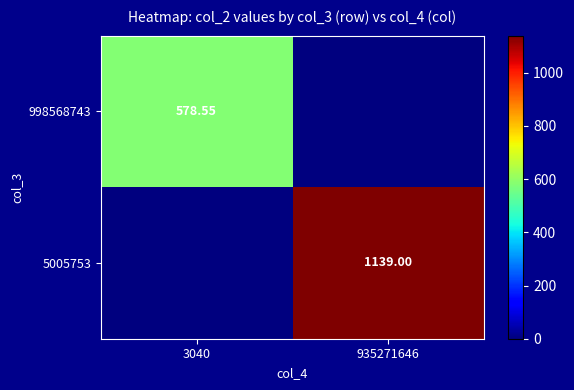

Is the value of 5005753 at 935271646 greater than the value of 998568743 at 3040?

Yes